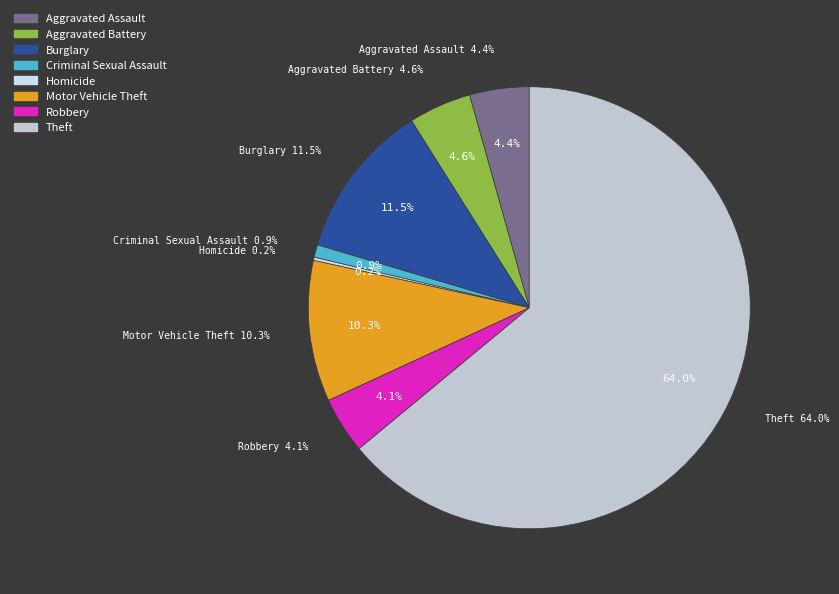

Does Theft represent more than half of the total?

Yes